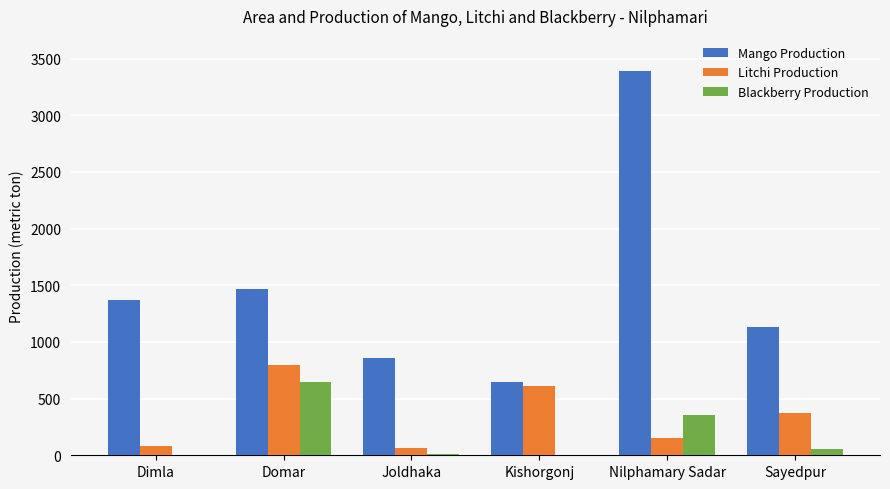

The Blackberry Production series shows 643 at Domar. True or false?

True